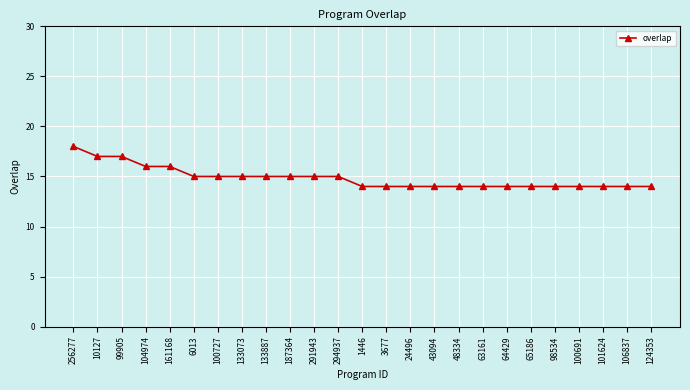

What position from the left is 106837?

24